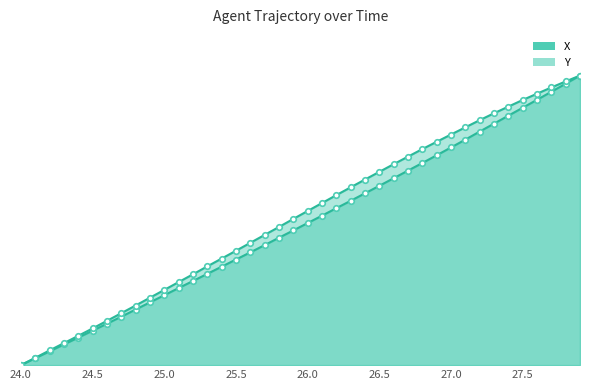

Which series has the largest total across all categories?

Y